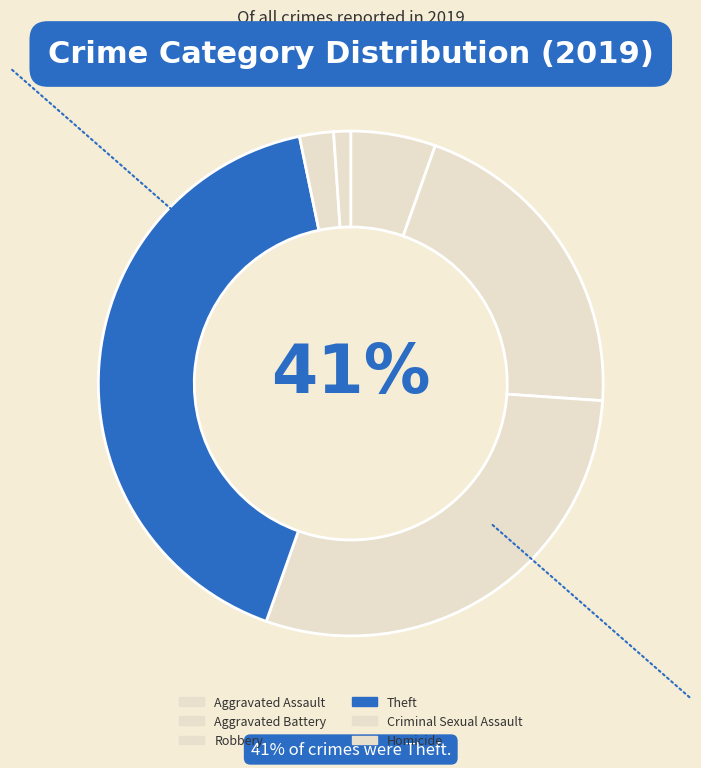

True or false: Aggravated Battery accounts for 11% of the total.

False